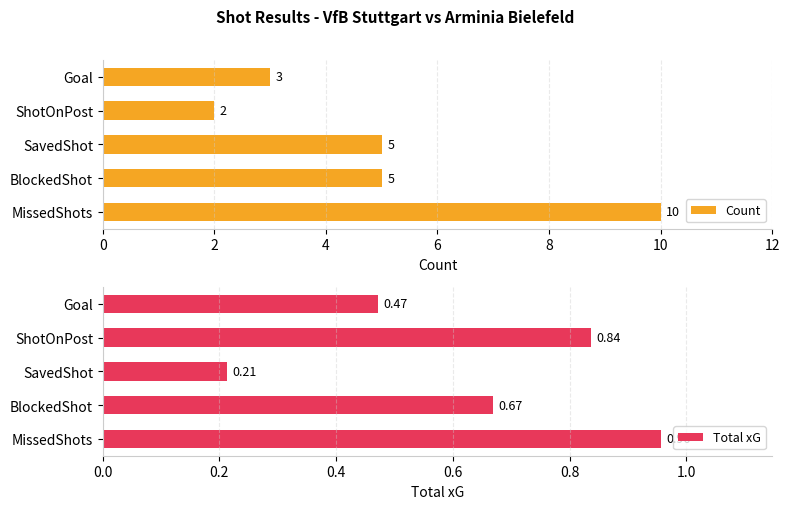

Reading left to right, what are all the values shown in this chart?

Count: 10.0	5.0	5.0	2.0	3.0
Total xG: 1.0	0.7	0.2	0.8	0.5